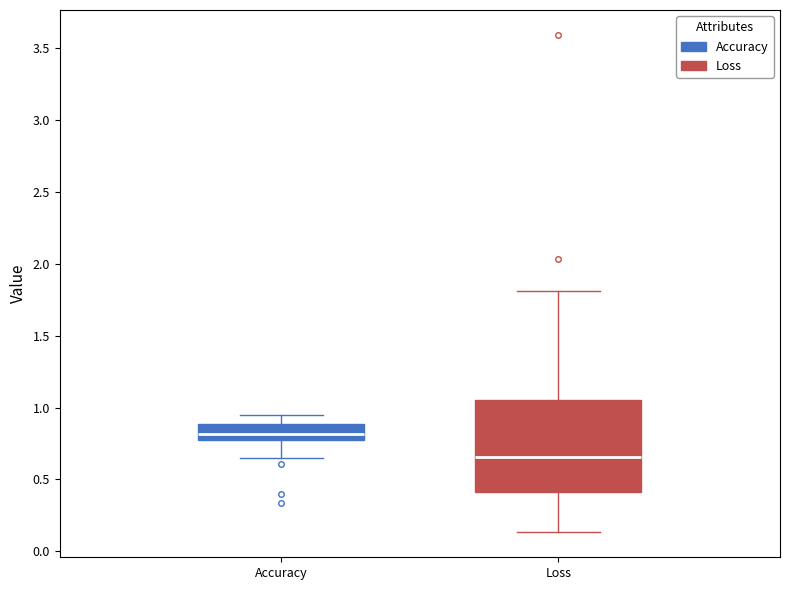

Where is the lower edge of the box for Loss on the y-axis? The values are not printed on the chart, so give them approximately, as read against the axis.

0.40